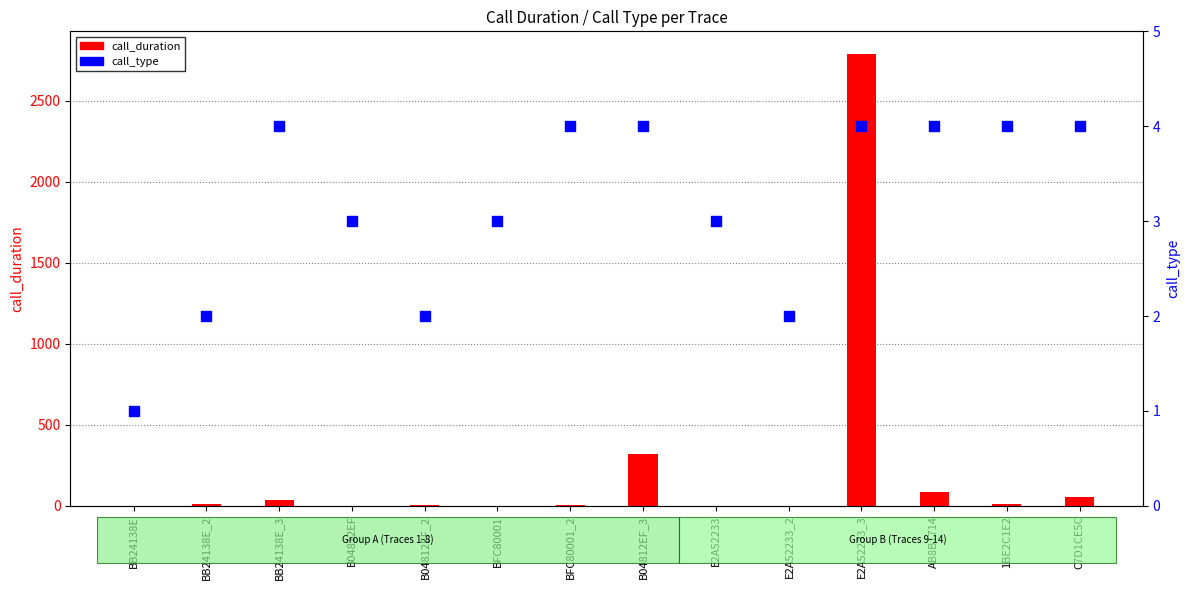

Is the value of call_duration at BB24138E greater than the value of call_type at E2A52233_2?

No